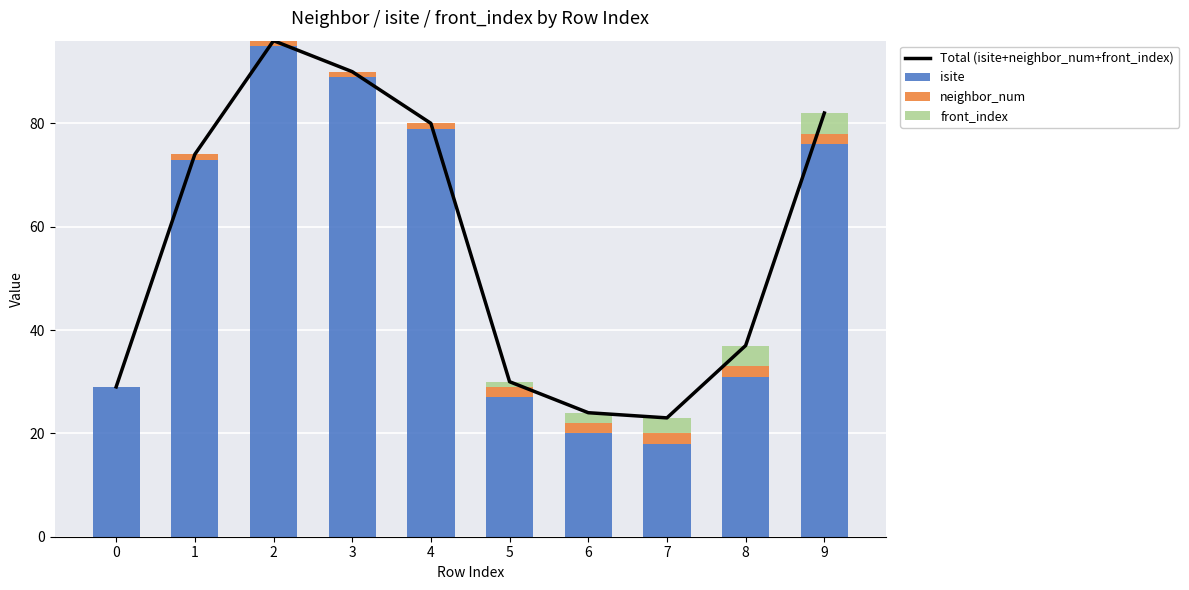

Rank the categories by Total (isite+neighbor_num+front_index) value from lowest to highest.

7, 6, 0, 5, 8, 1, 4, 9, 3, 2